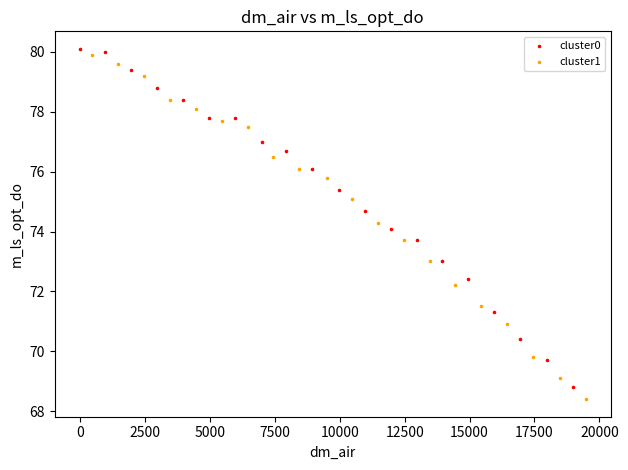

Which series reaches the maximum Y coordinate?

cluster0